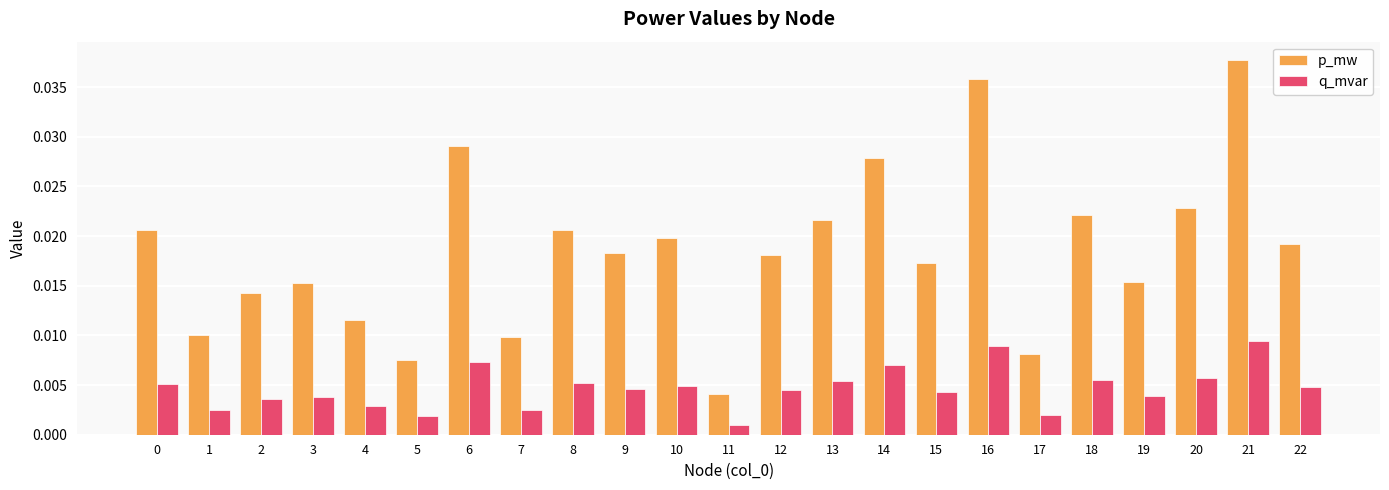

Rank the series by their maximum value, from lowest to highest.

q_mvar, p_mw